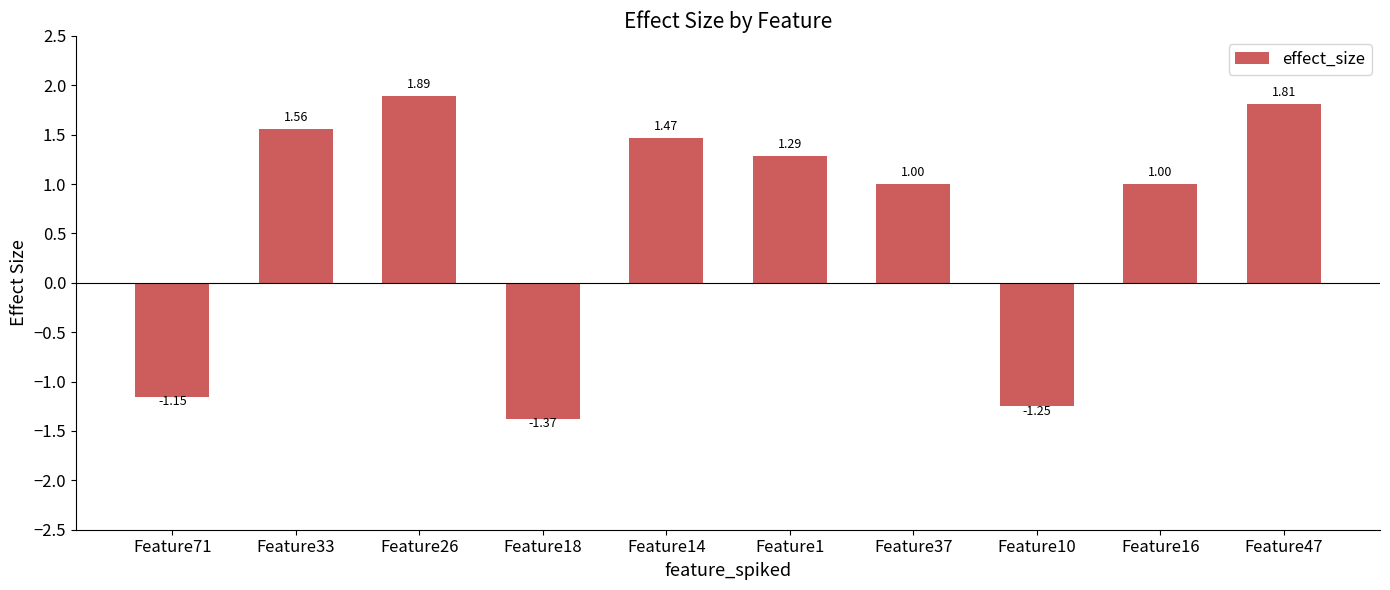

What is the average value?

0.6